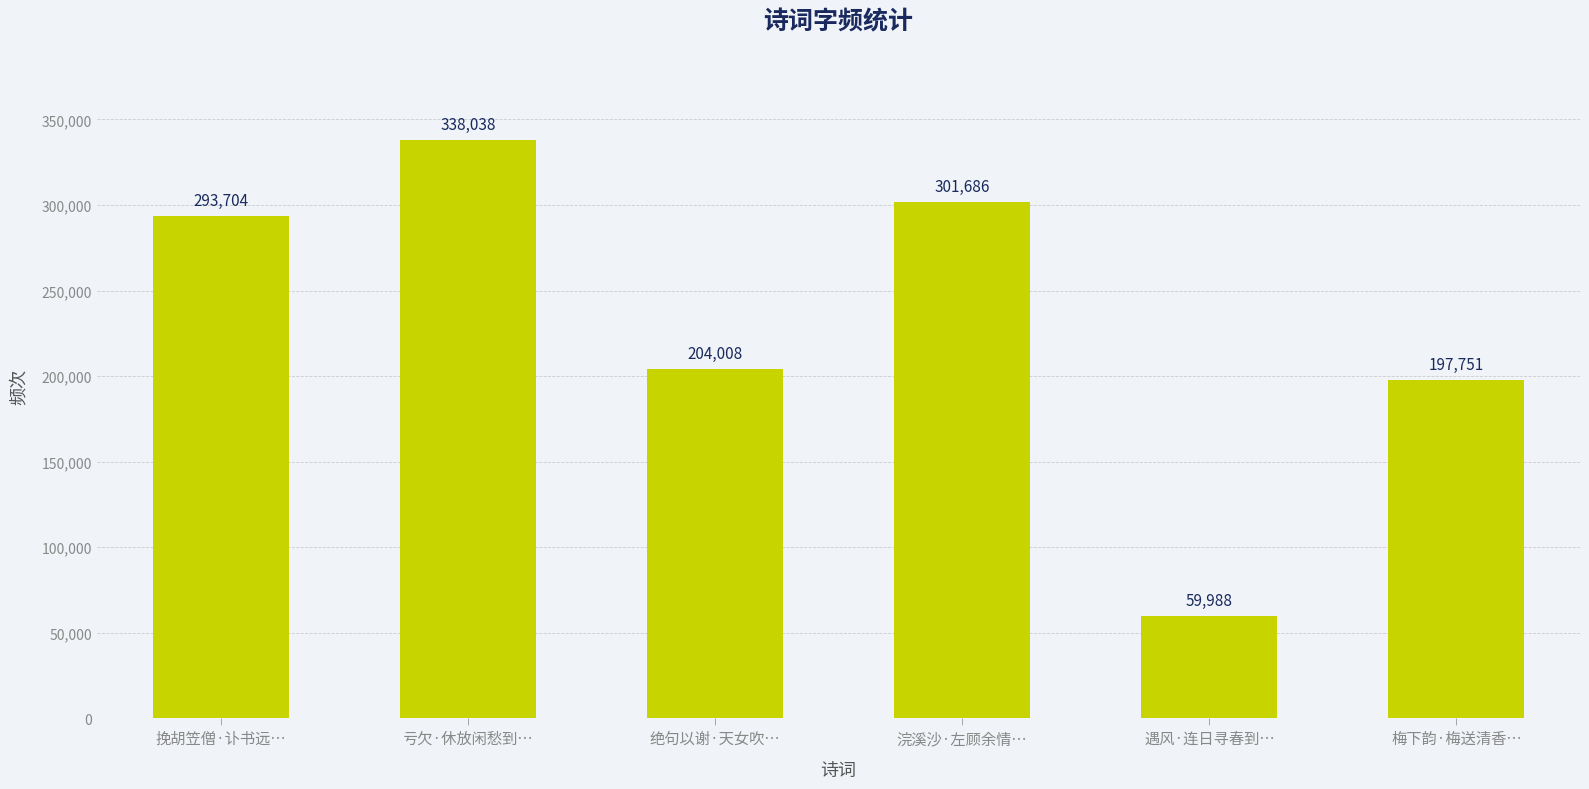

Count the number of data series in this chart.

1